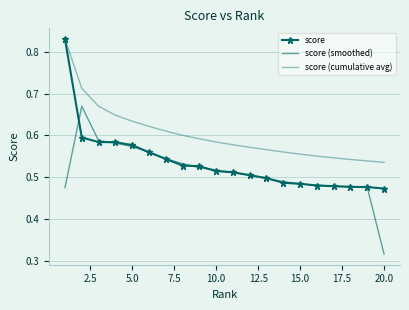

True or false: score (smoothed) and score (cumulative avg) cross at least once.

False